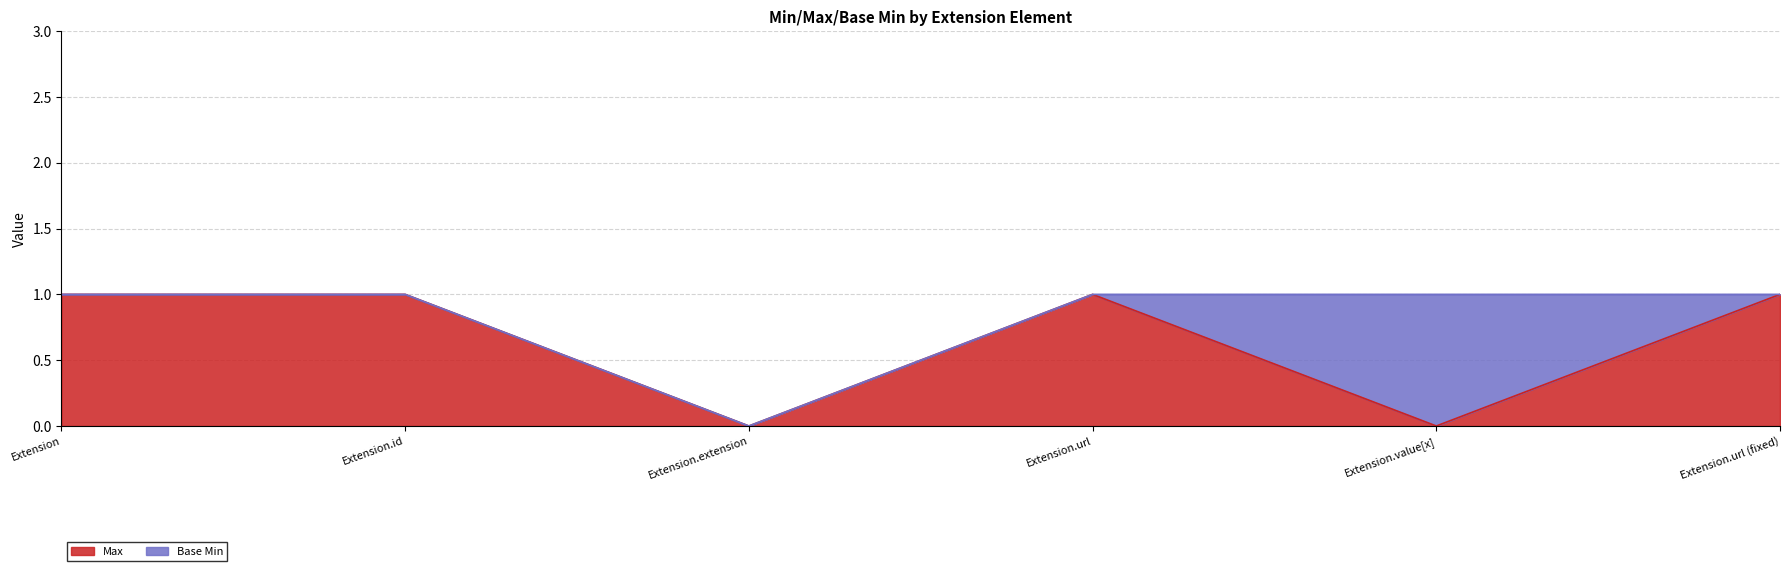

Reading left to right, what are all the values shown in this chart?

1	1	0	1	0	1